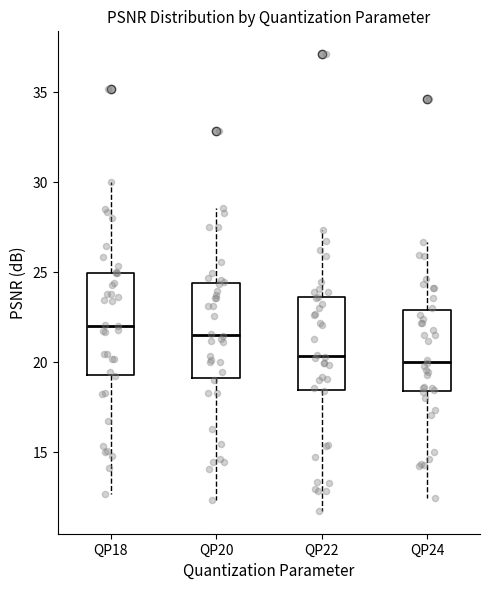

Where does the upper whisker of the box for QP24 end on the y-axis? The values are not printed on the chart, so give them approximately, as read against the axis.

26.5